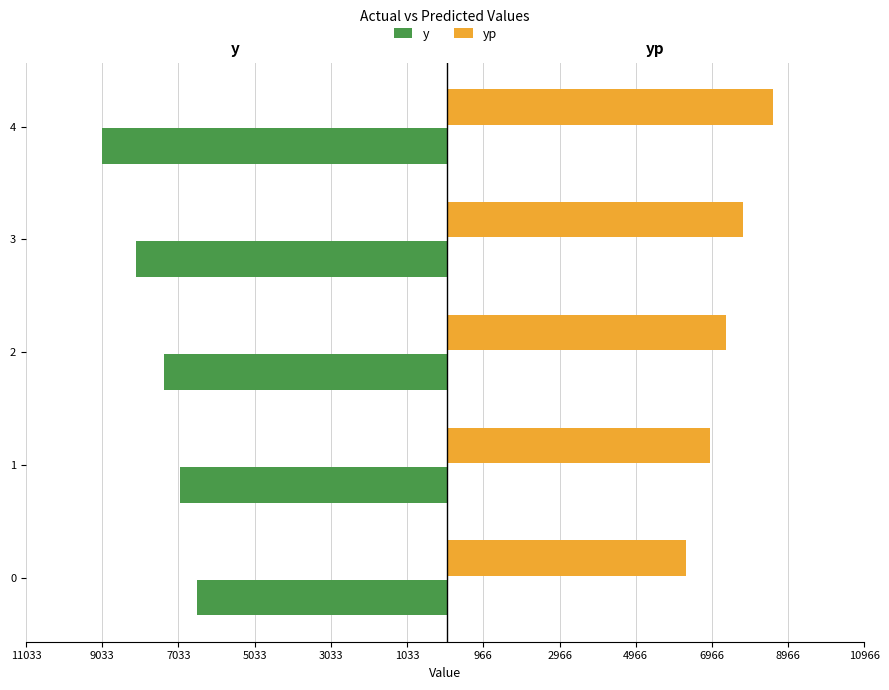

What are all the series names shown in the legend?

y, yp